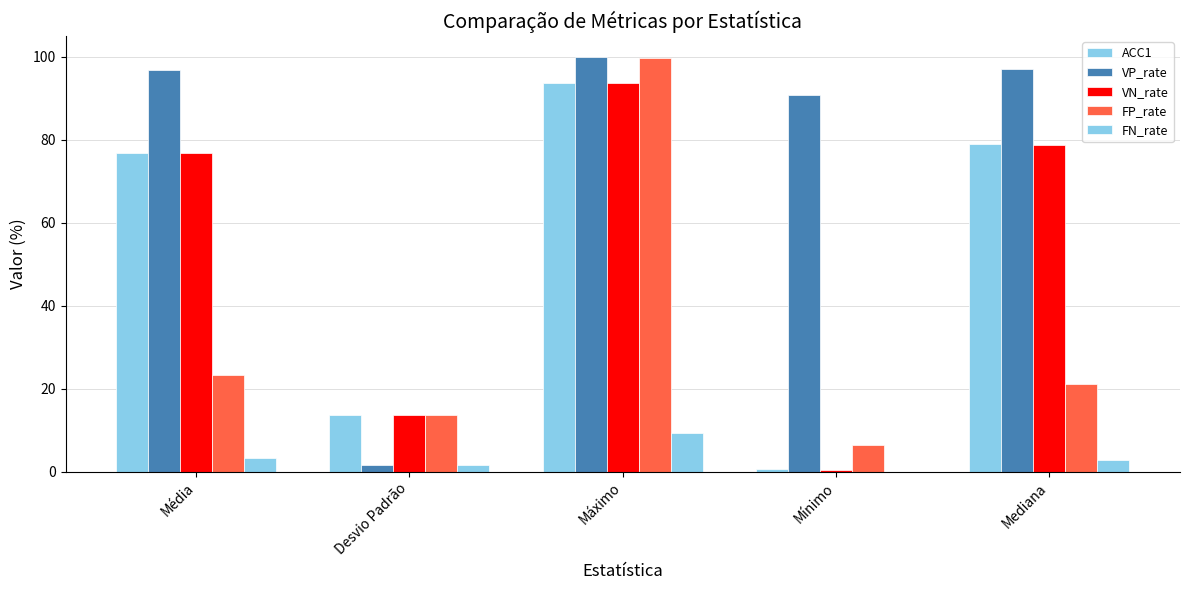

What is the spread (max minus min) of values at Média?

93.5